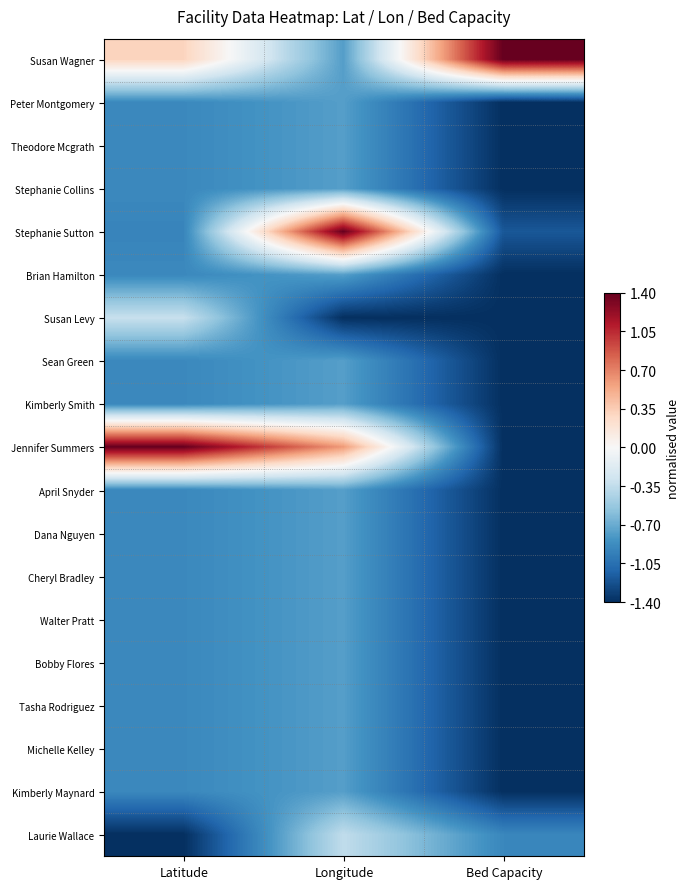

Reading left to right, what are all the values shown in this chart?

Susan Wagner: Latitude=0.3	Longitude=-0.8	Bed Capacity=1.4
Peter Montgomery: Latitude=-0.9	Longitude=-0.8	Bed Capacity=-1.4
Theodore Mcgrath: Latitude=-0.9	Longitude=-0.8	Bed Capacity=-1.4
Stephanie Collins: Latitude=-0.9	Longitude=-0.8	Bed Capacity=-1.4
Stephanie Sutton: Latitude=-0.9	Longitude=1.4	Bed Capacity=-1.2
Brian Hamilton: Latitude=-0.9	Longitude=-0.8	Bed Capacity=-1.4
Susan Levy: Latitude=-0.3	Longitude=-1.4	Bed Capacity=-1.4
Sean Green: Latitude=-0.9	Longitude=-0.8	Bed Capacity=-1.4
Kimberly Smith: Latitude=-0.9	Longitude=-0.8	Bed Capacity=-1.4
Jennifer Summers: Latitude=1.4	Longitude=0.6	Bed Capacity=-1.4
April Snyder: Latitude=-0.9	Longitude=-0.8	Bed Capacity=-1.4
Dana Nguyen: Latitude=-0.9	Longitude=-0.8	Bed Capacity=-1.4
Cheryl Bradley: Latitude=-0.9	Longitude=-0.8	Bed Capacity=-1.4
Walter Pratt: Latitude=-0.9	Longitude=-0.8	Bed Capacity=-1.4
Bobby Flores: Latitude=-0.9	Longitude=-0.8	Bed Capacity=-1.4
Tasha Rodriguez: Latitude=-0.9	Longitude=-0.8	Bed Capacity=-1.4
Michelle Kelley: Latitude=-0.9	Longitude=-0.8	Bed Capacity=-1.4
Kimberly Maynard: Latitude=-0.9	Longitude=-0.8	Bed Capacity=-1.4
Laurie Wallace: Latitude=-1.4	Longitude=-0.3	Bed Capacity=-0.9